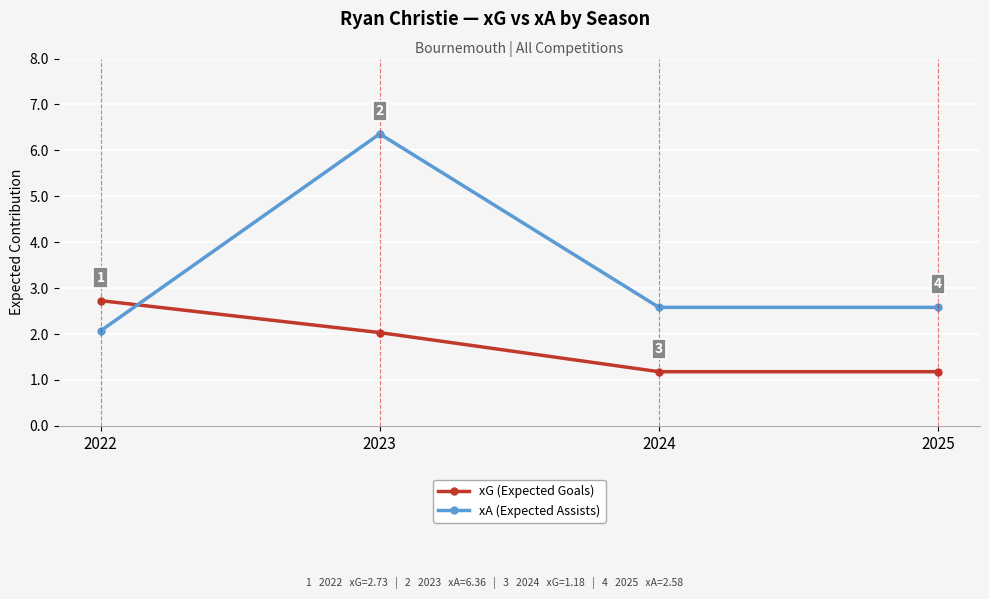

Is it true that xA (Expected Assists) equals 0.5 at 2022?

False